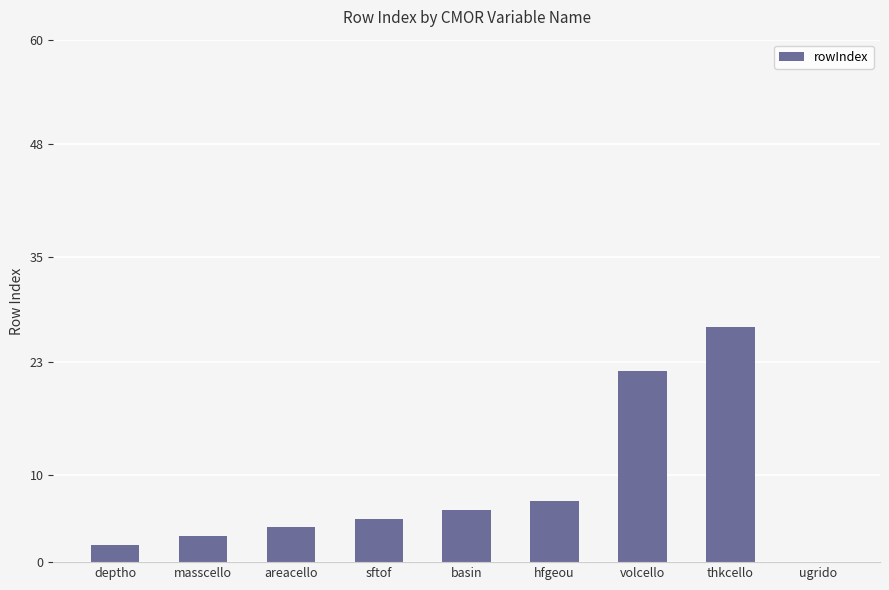

What is the ratio of the value at deptho to the value at areacello?

0.5